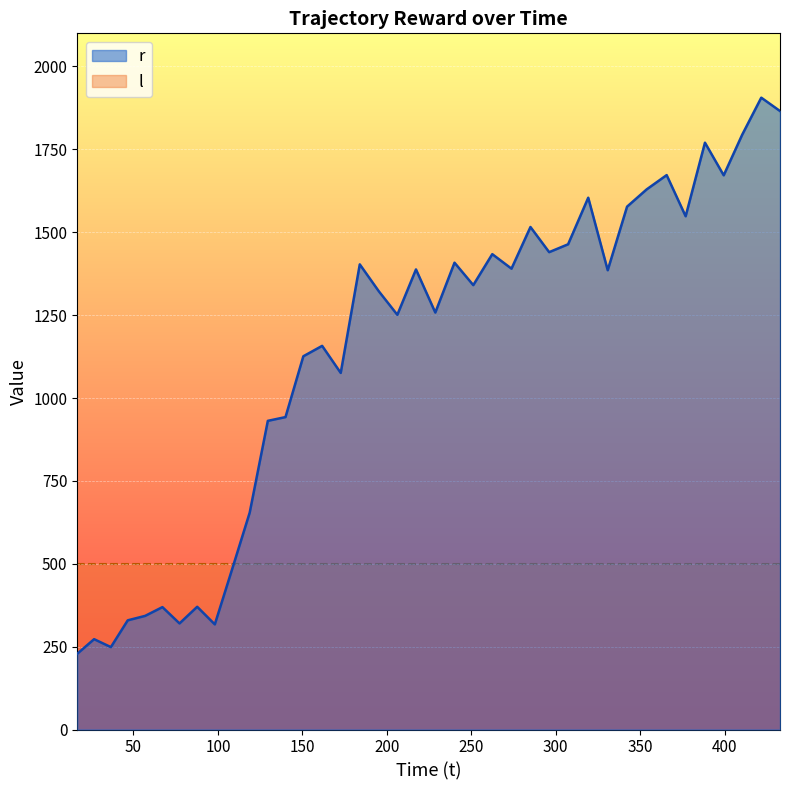

What is the greatest value displayed?

1905.9